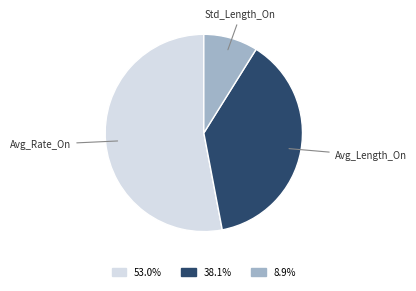

Count the number of slices in the pie.

3